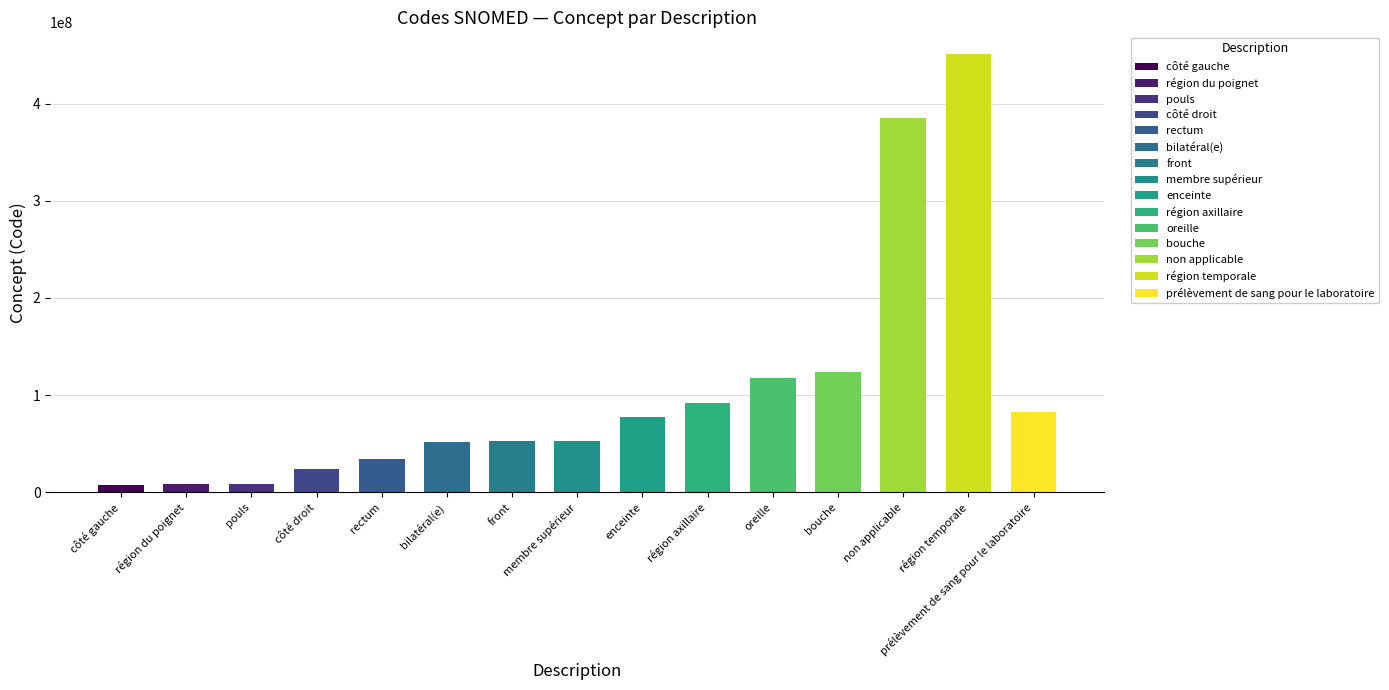

What is the difference between the maximum and minimum values?

442950000